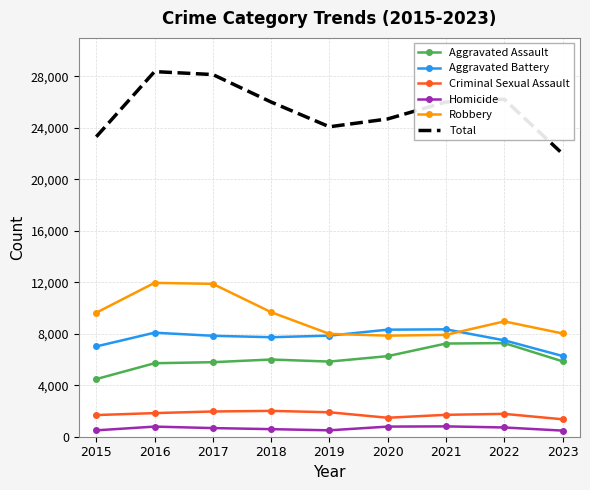

In Robbery, how many points are lower than both neighbors (excluding endpoints)?

1